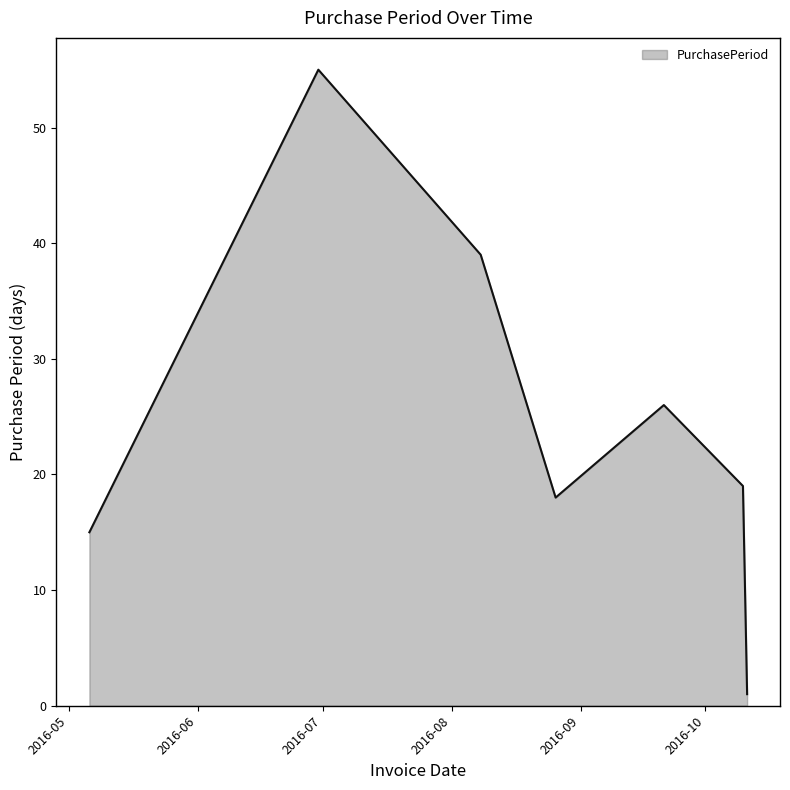

Reading left to right, what are all the values shown in this chart?

15	55	39	18	26	19	1